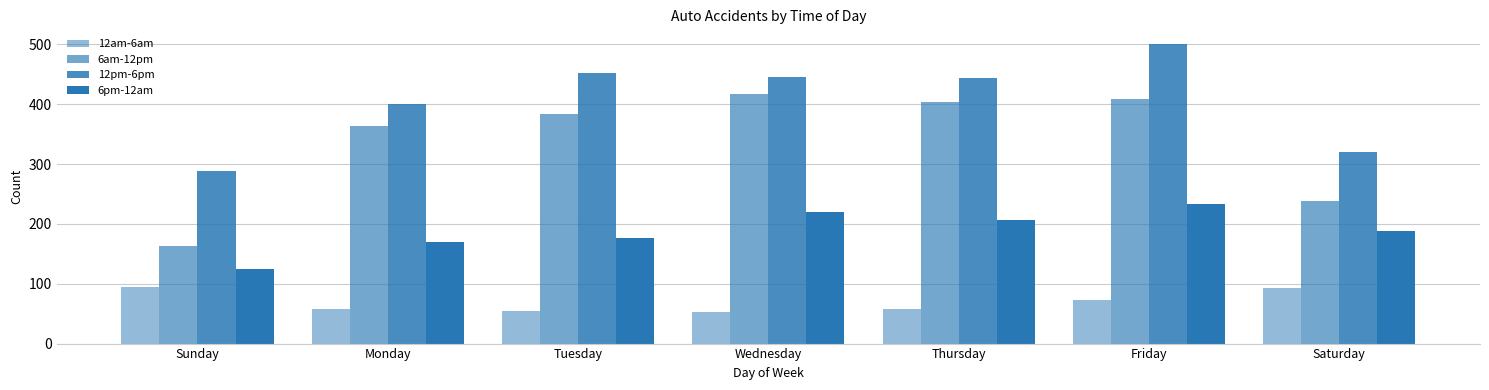

Which category has the highest value across all series?

Friday